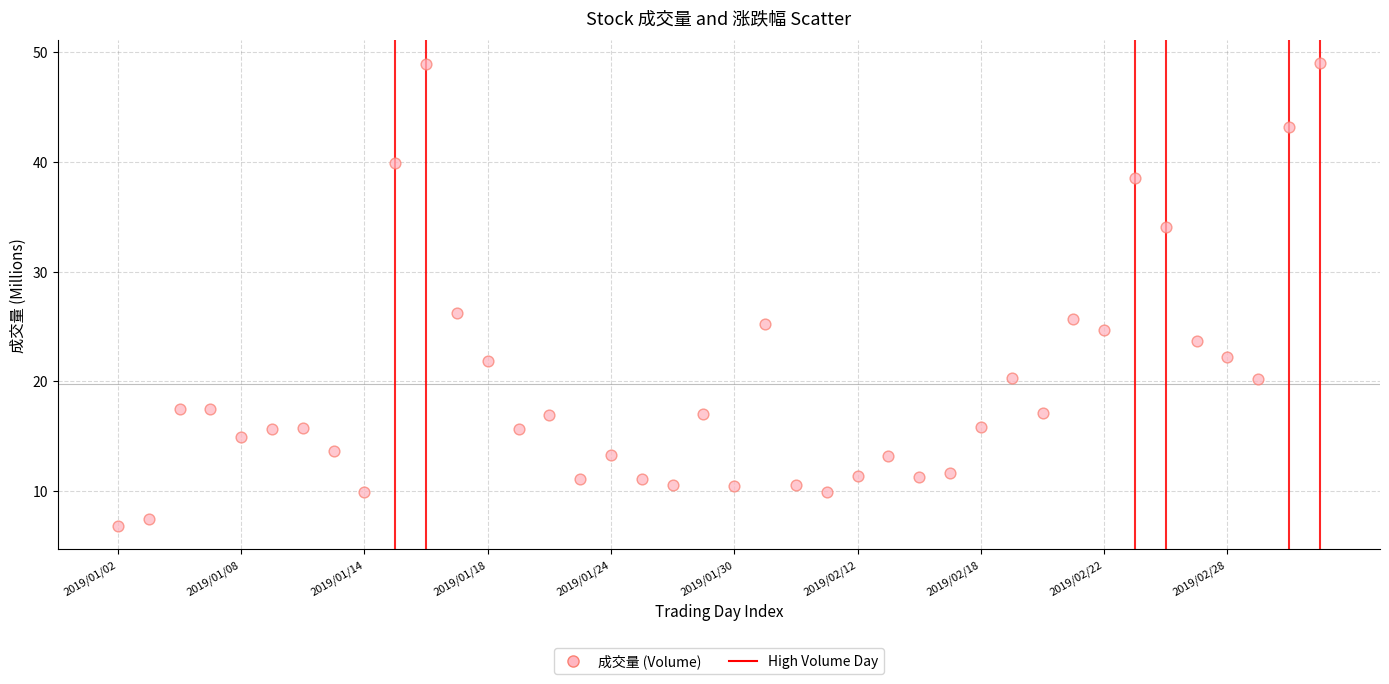

What is the range of Y values (max minus min)?

42.2